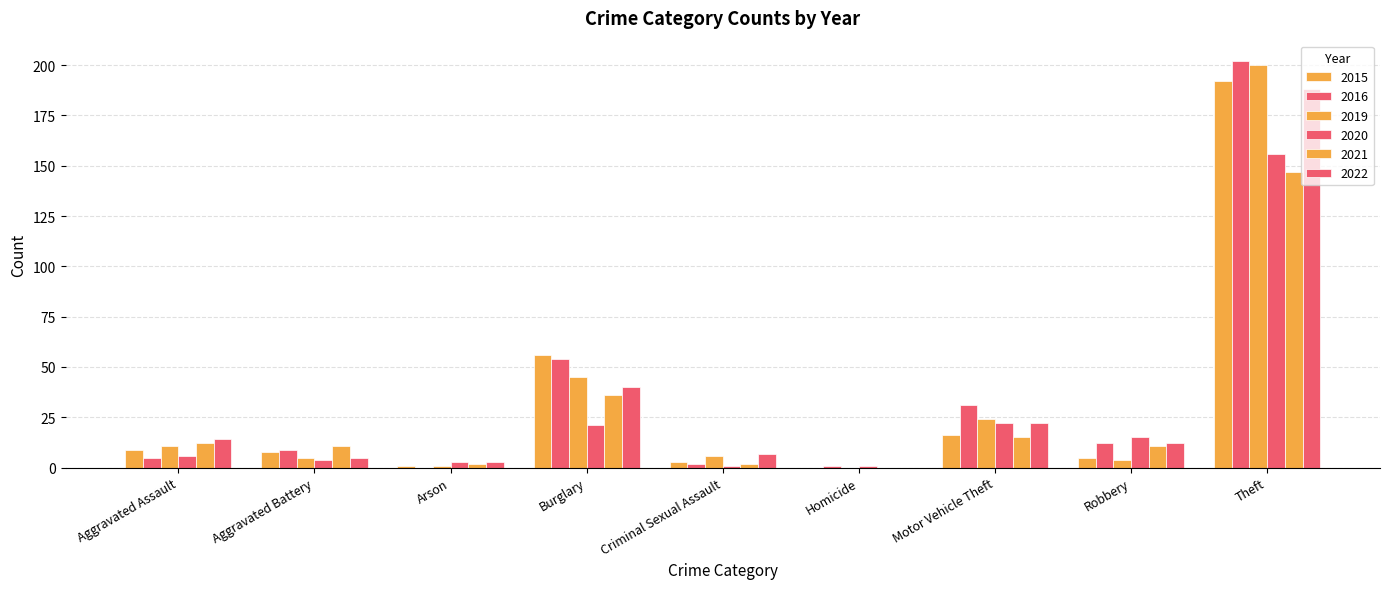

How many categories are shown in the chart?

9